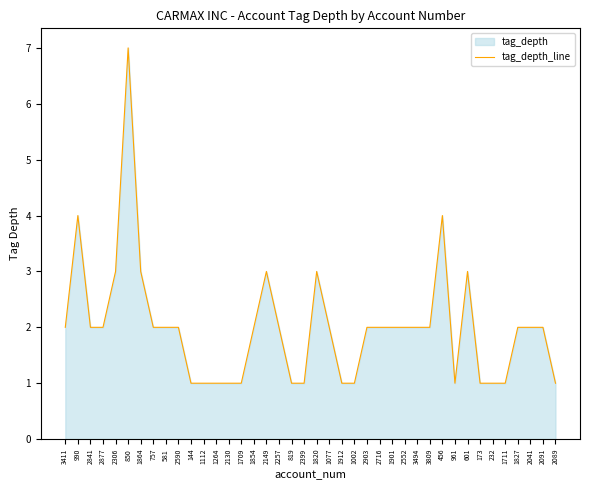

What value does the data have at 2149?

3